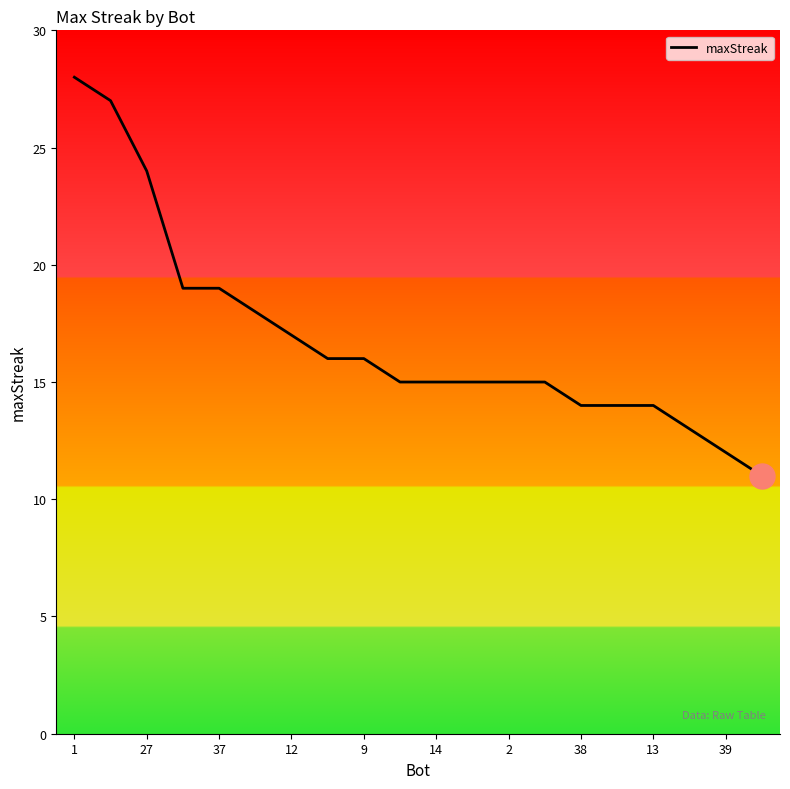

What is the difference between the maximum and minimum values?

17